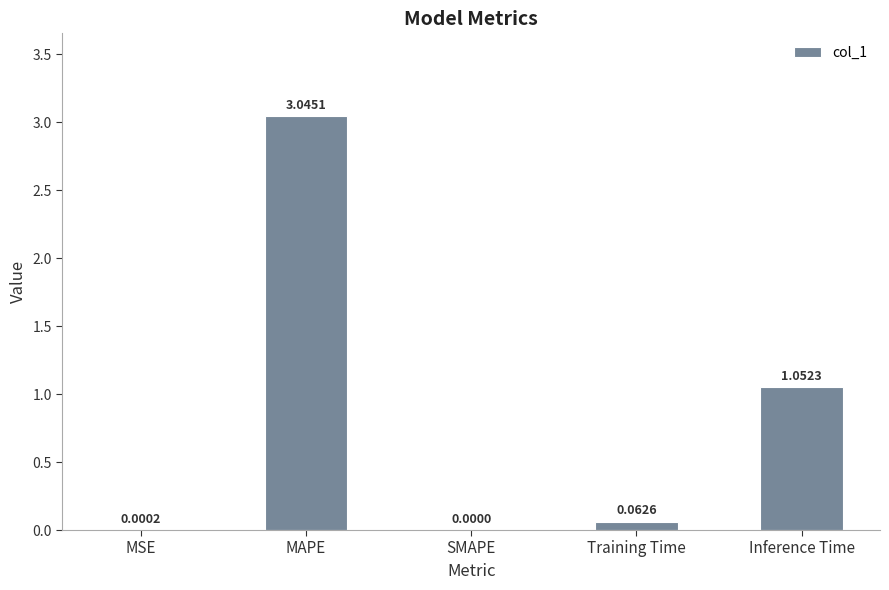

Which label corresponds to the largest value in the chart?

MAPE